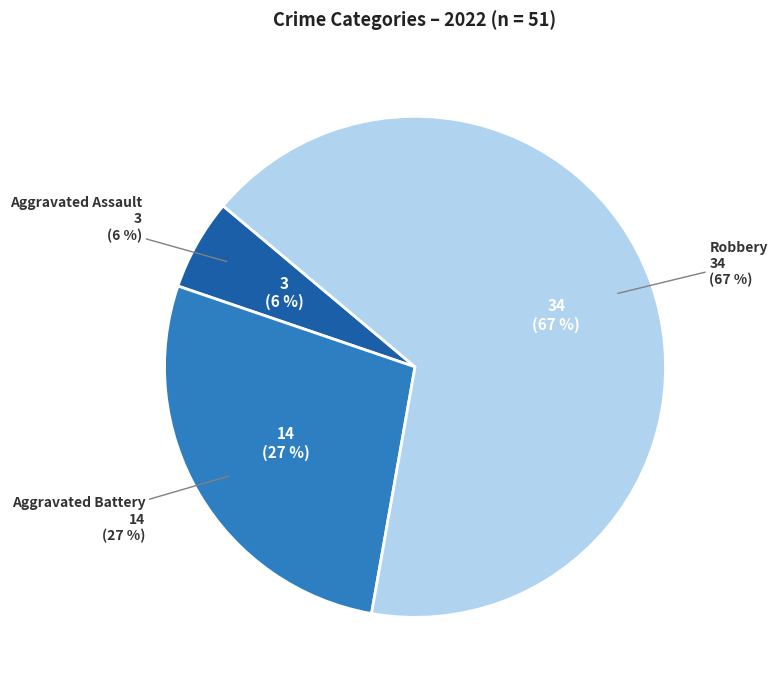

To the nearest percent, what percentage of the pie is Aggravated Assault?

6%